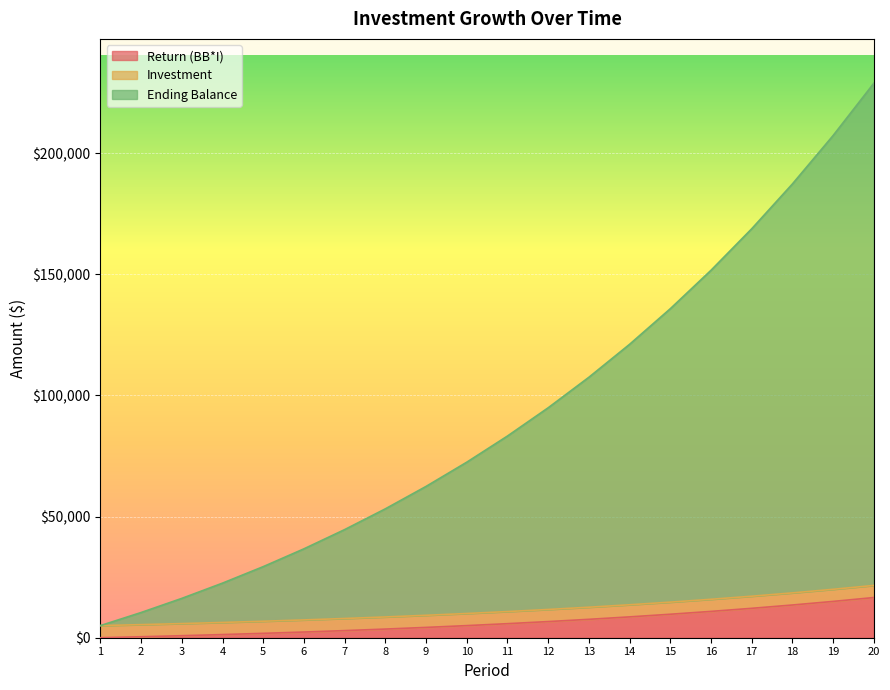

At which category is the sum across all series the highest?

20